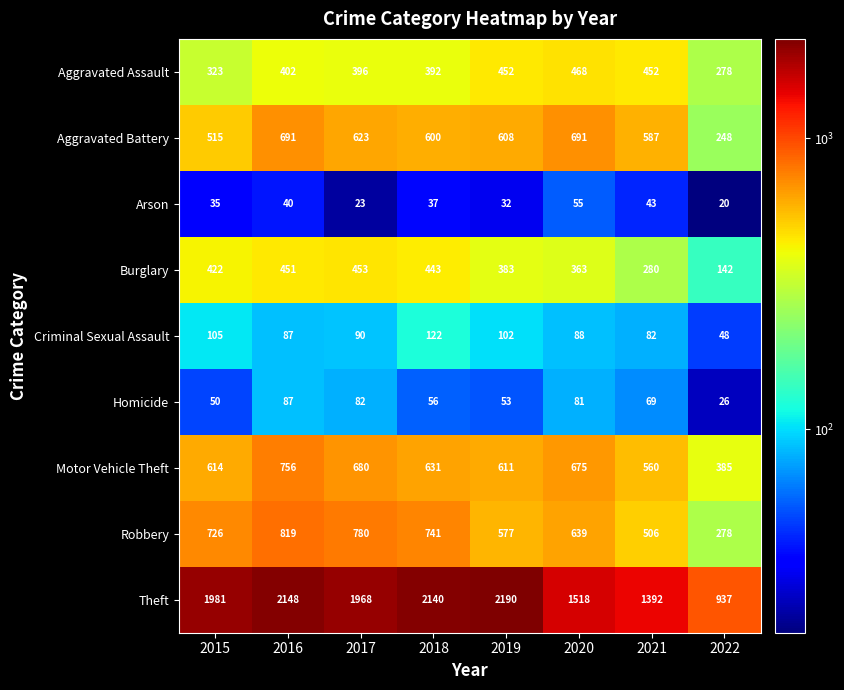

What is the spread (max minus min) of values at 2017?

1945